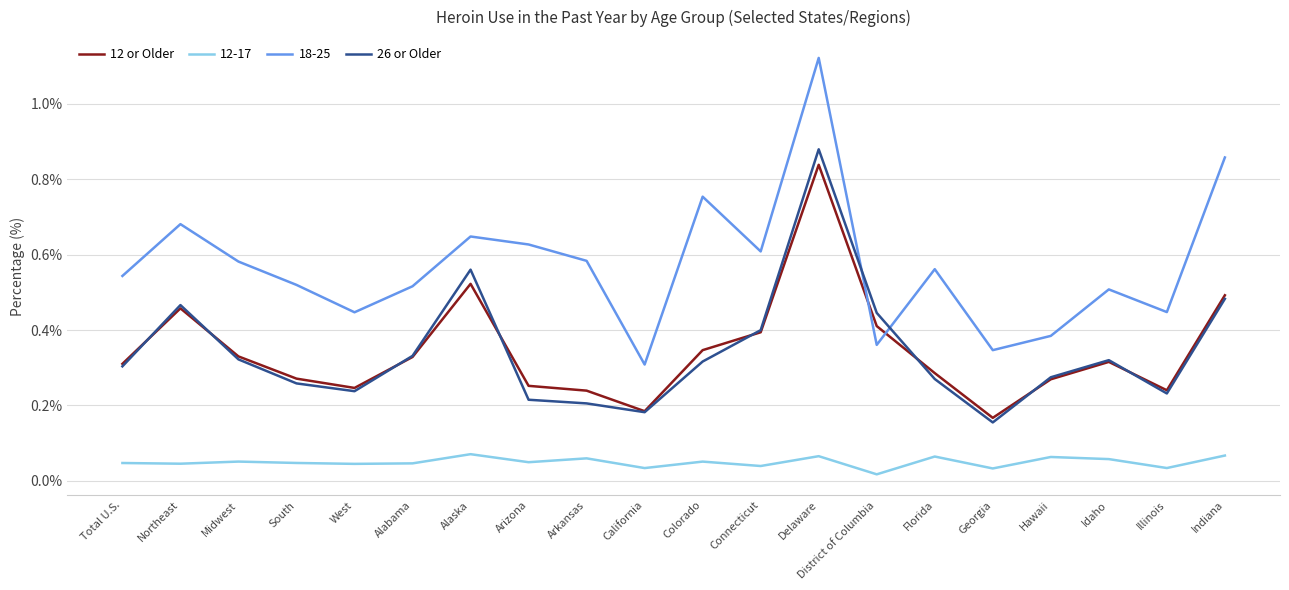

Where is the first local minimum for 26 or Older?

West